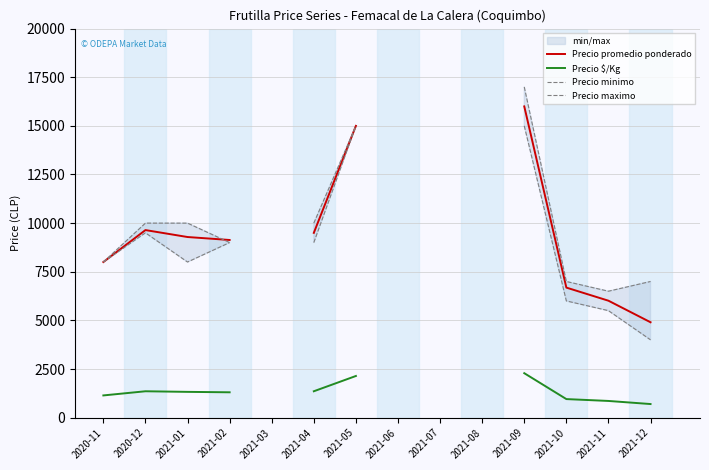

True or false: Precio $/Kg and Precio maximo cross at least once.

False